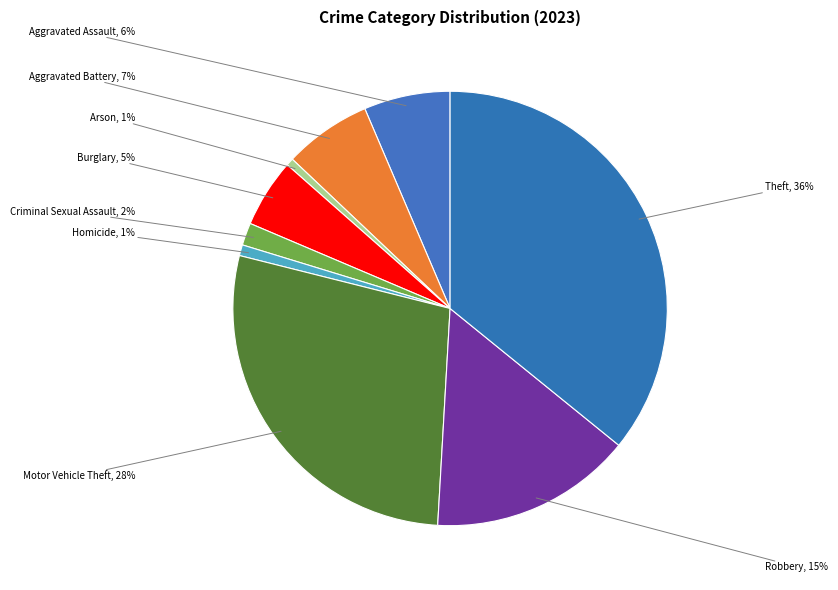

To the nearest percent, what is the average slice percentage?

11%